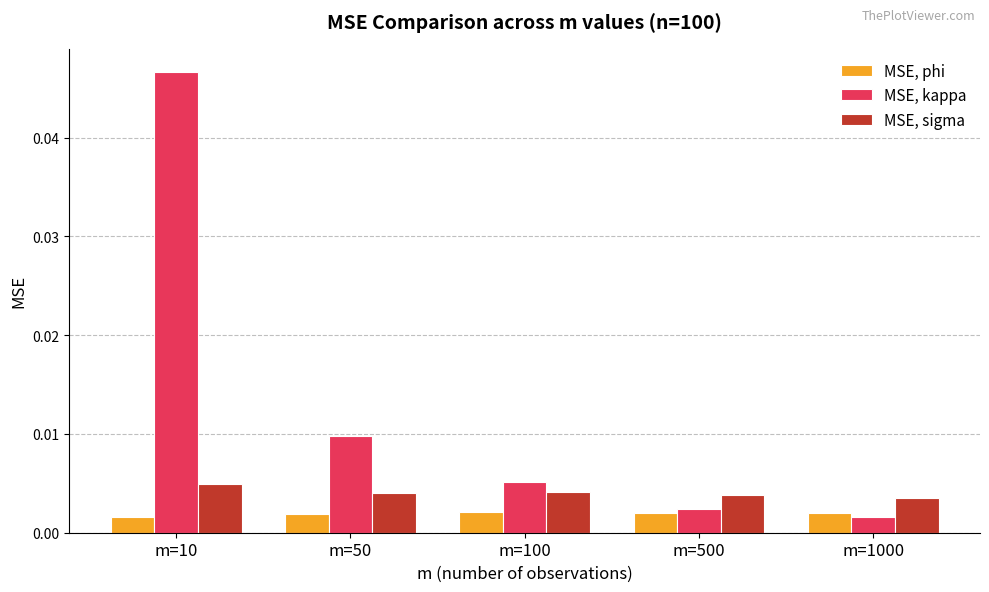

Which category has the highest value across all series?

m=10